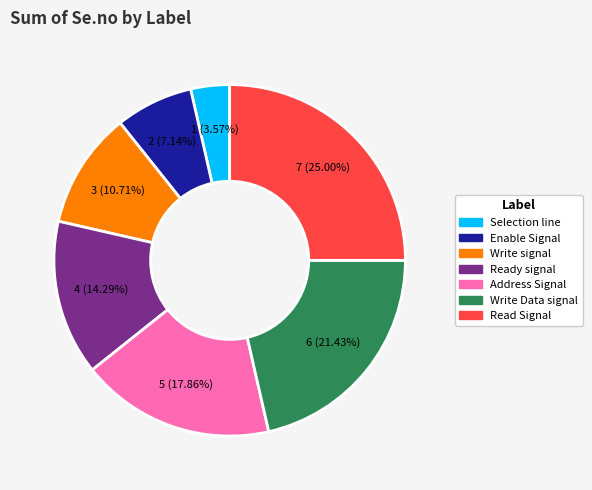

What percentage is the Write Data signal slice, to the nearest percent?

21%